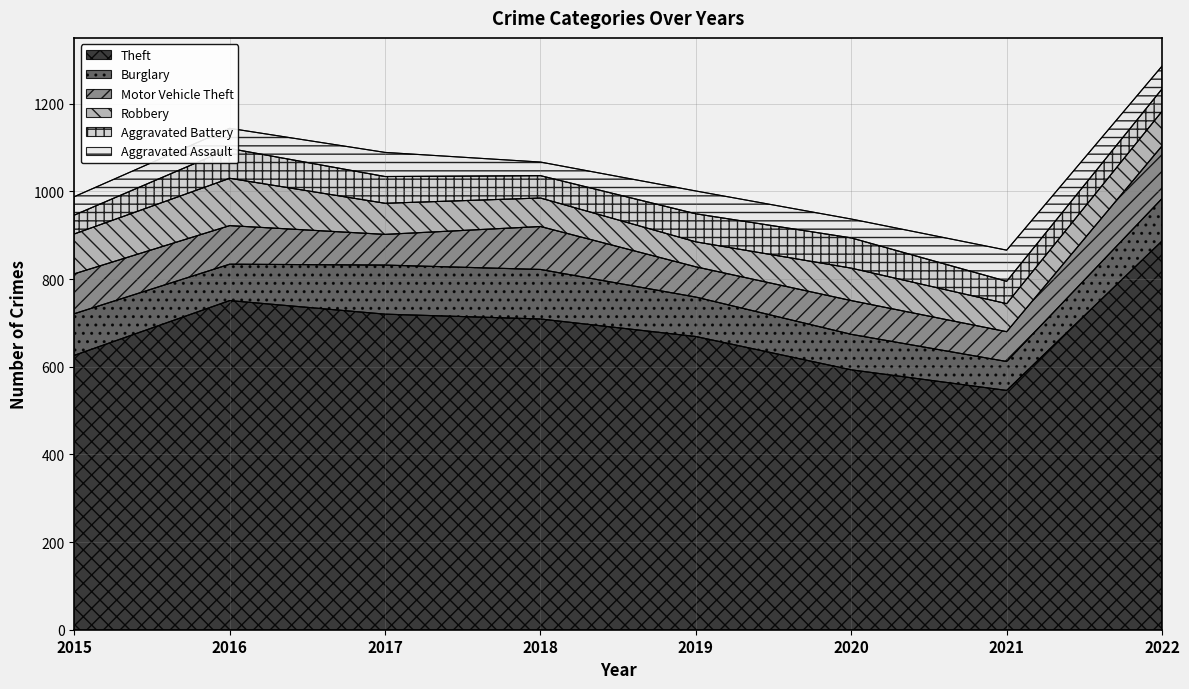

What are all the series names shown in the legend?

Theft, Burglary, Motor Vehicle Theft, Robbery, Aggravated Battery, Aggravated Assault